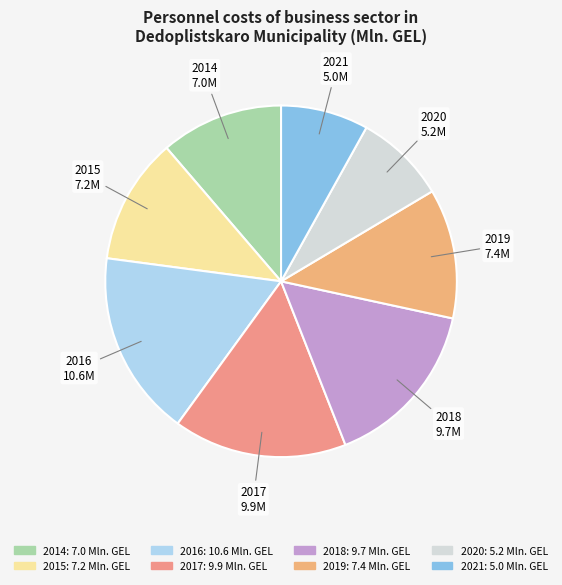

Which category has the biggest portion of the pie?

2016